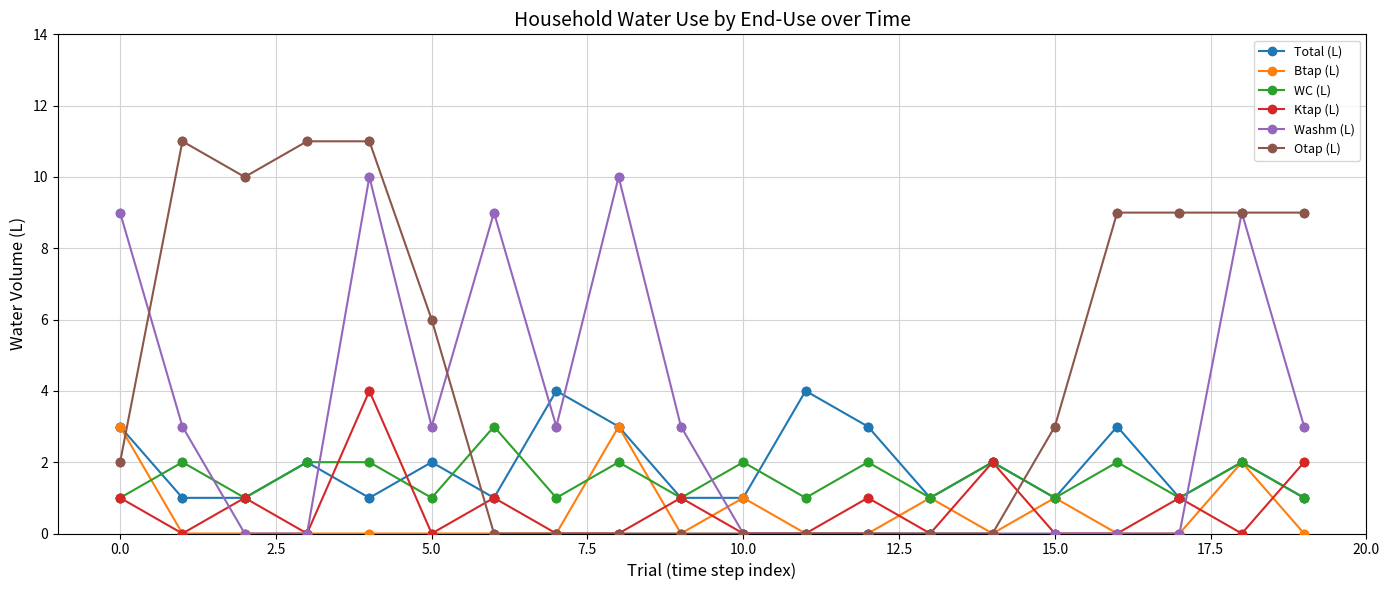

Which series has the largest total across all categories?

Otap (L)